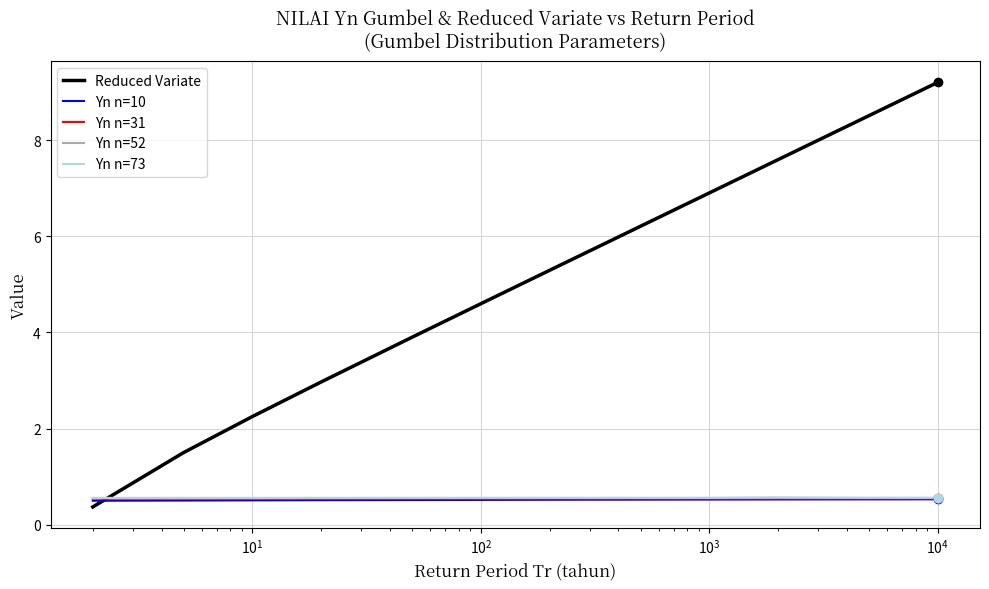

How many times do Yn n=31 and Reduced Variate cross each other?

1